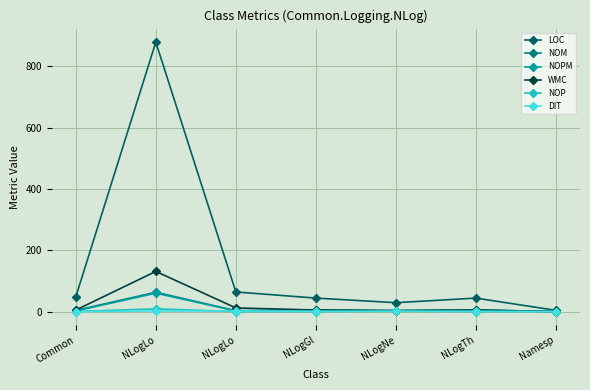

At which label does NOM reach its minimum?

Namesp